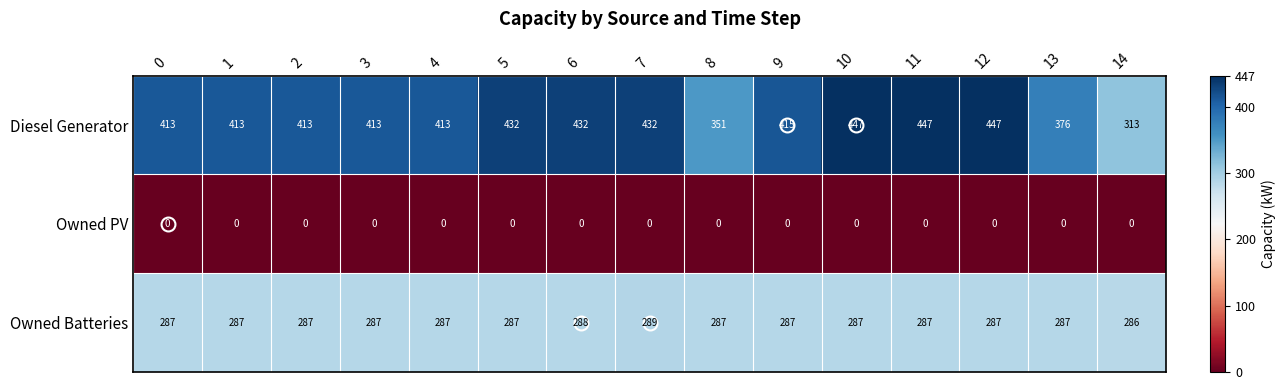

Is the value of Diesel Generator at 10 greater than the value of Owned PV at 7?

Yes